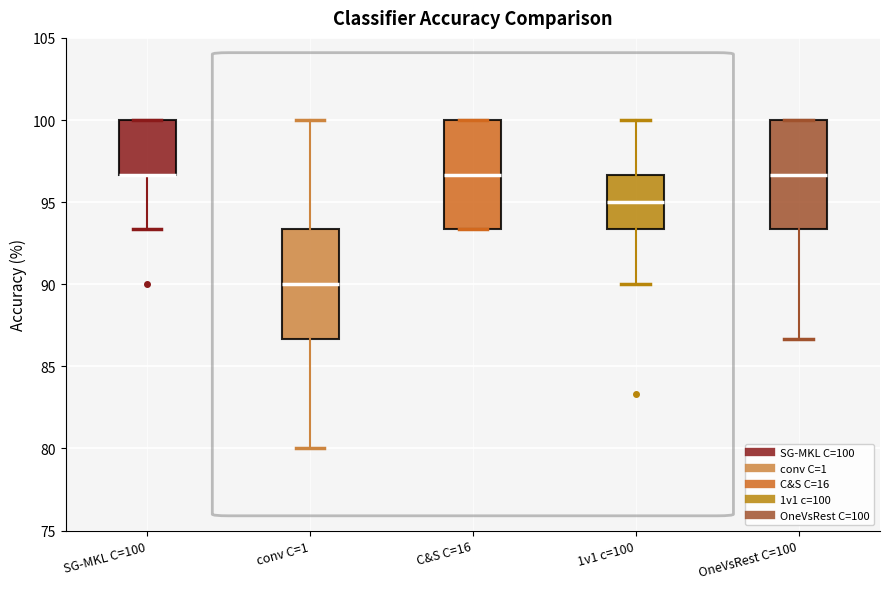

Where is the lower edge of the box for 1v1 c=100 on the y-axis? The values are not printed on the chart, so give them approximately, as read against the axis.

93.5